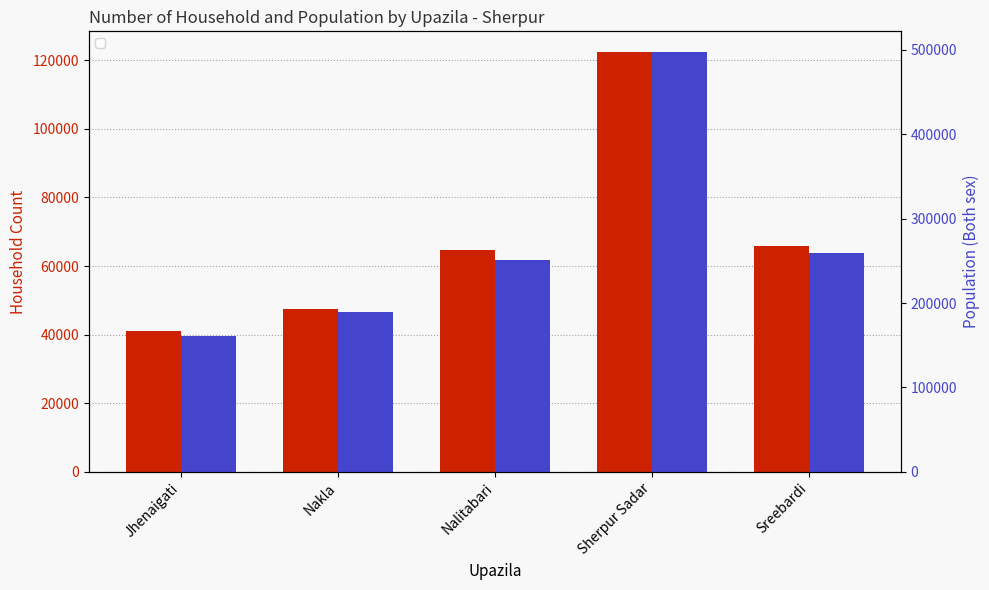

Where does the Population (Both sex) series first go above 251361?

Sherpur Sadar